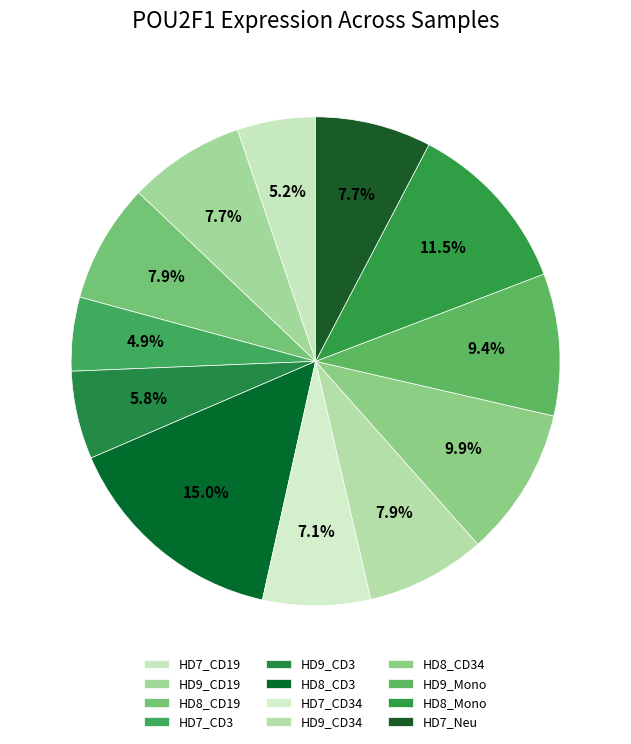

Combined, what portion of the pie is HD7_Neu and HD7_CD19?

12.9%